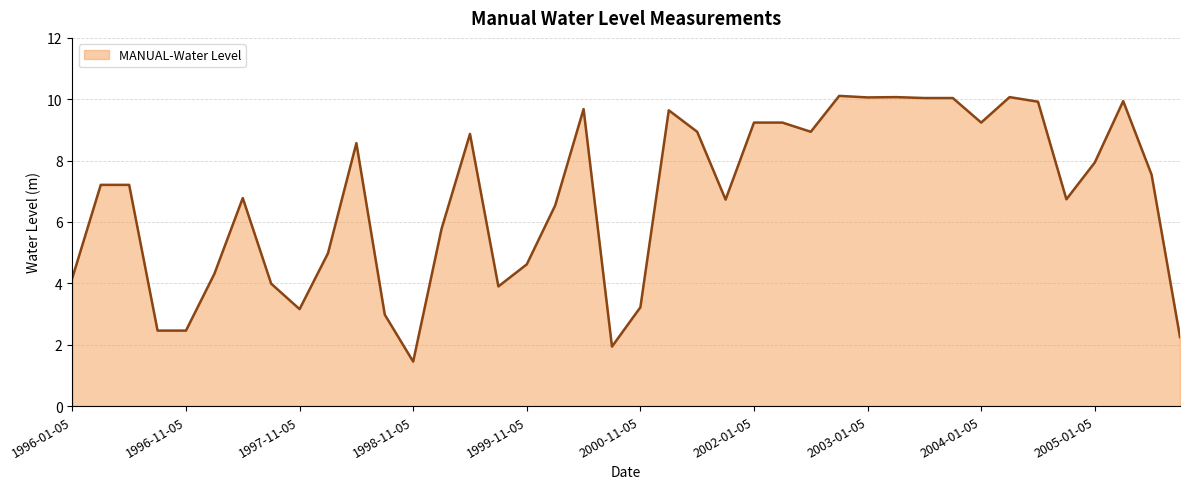

Is it true that the value at 2005-01-05 is 10.3?

False